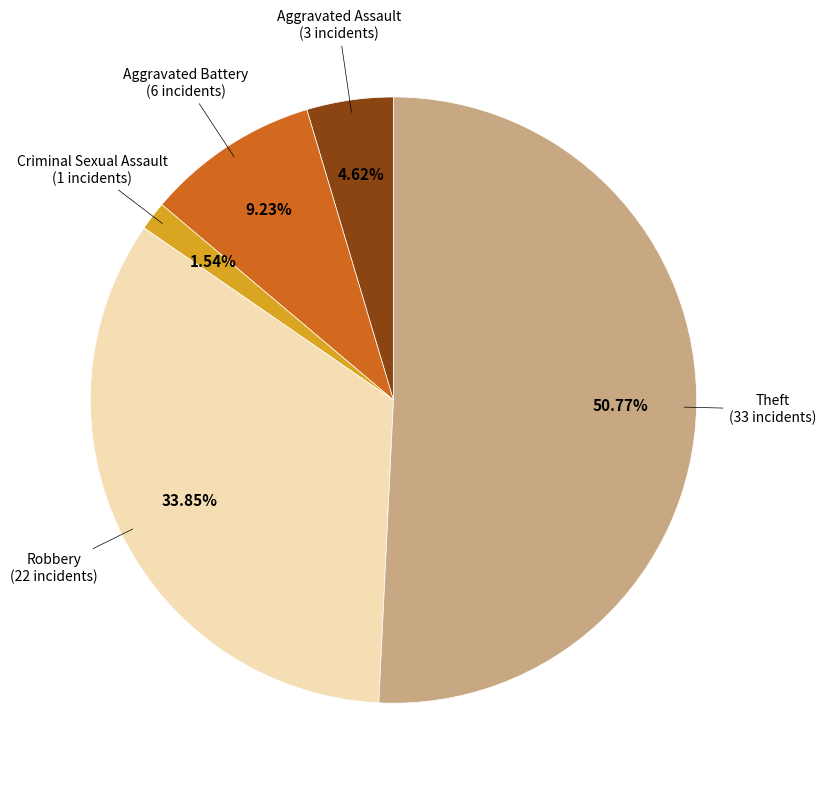

Is there any slice that represents more than half of the pie?

Yes